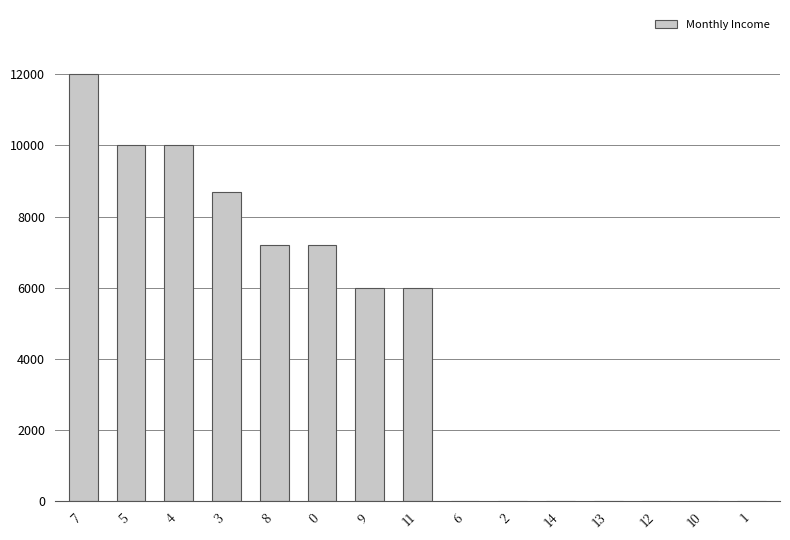

Which has a higher value, 2 or 8?

8